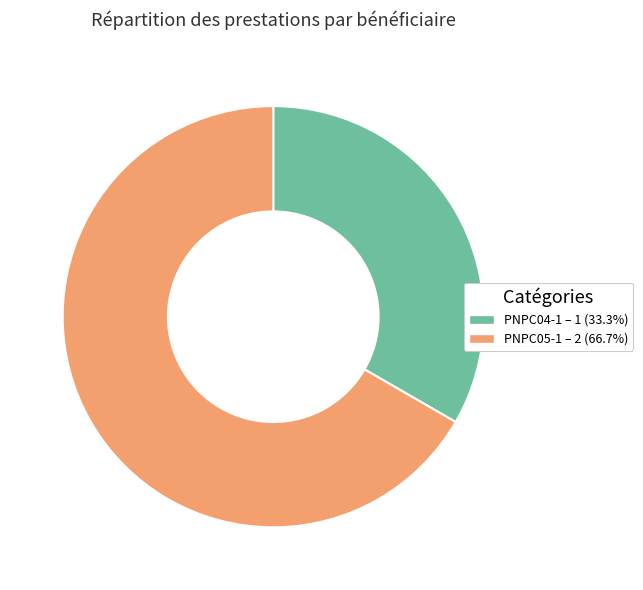

Rank the categories by value from lowest to highest.

PNPC04-1, PNPC05-1